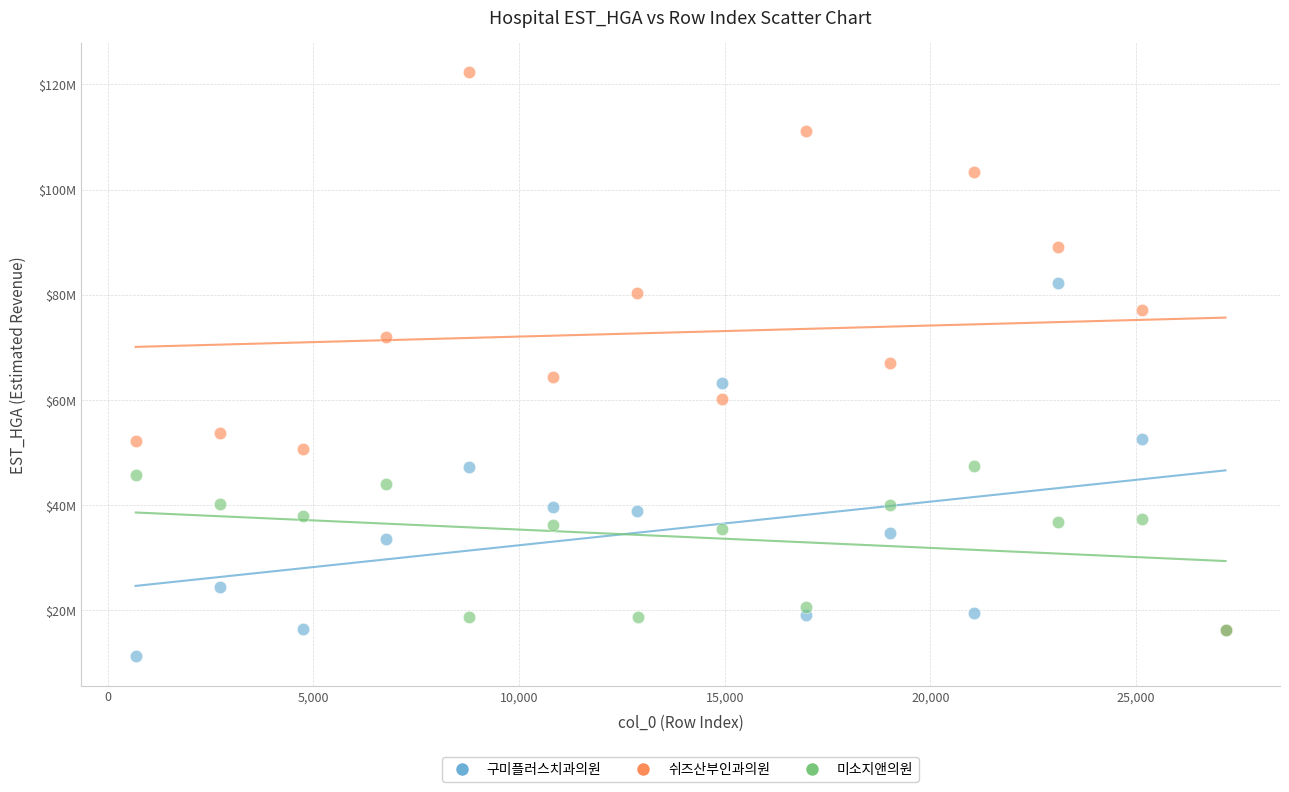

Which series reaches the maximum Y coordinate?

쉬즈산부인과의원